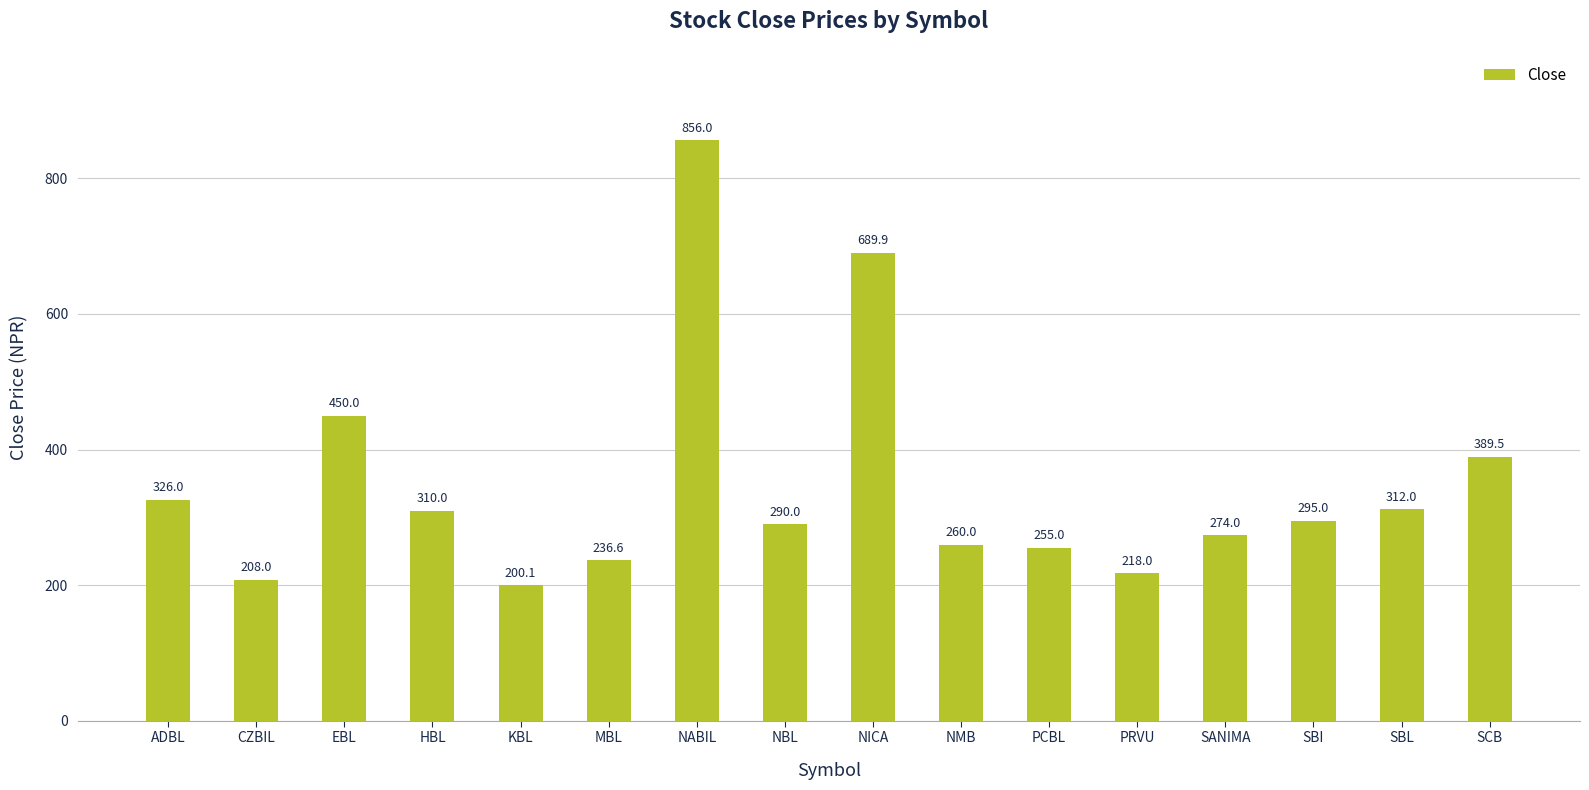

List the labels in order of value, smallest first.

KBL, CZBIL, PRVU, MBL, PCBL, NMB, SANIMA, NBL, SBI, HBL, SBL, ADBL, SCB, EBL, NICA, NABIL